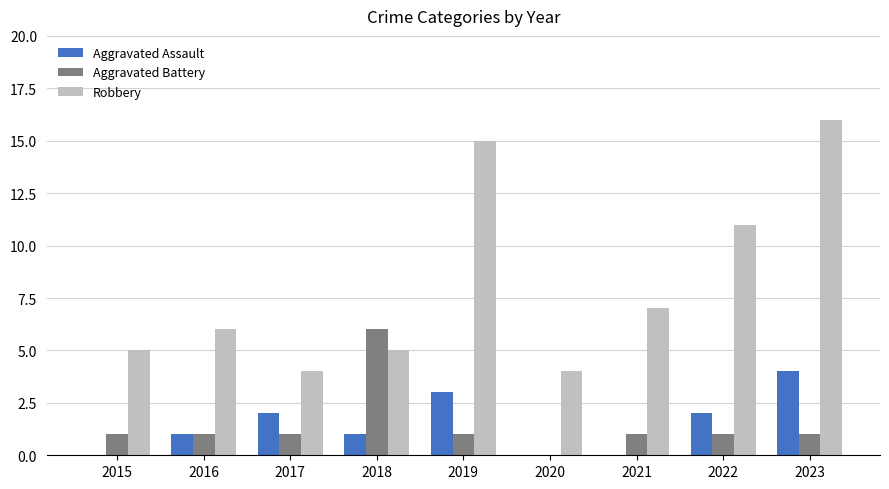

How many distinct data groups are displayed?

3